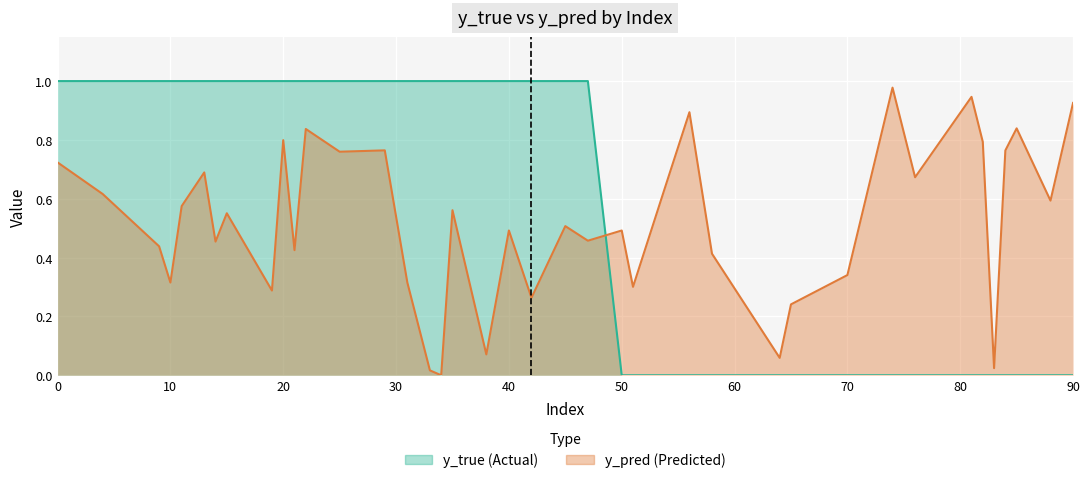

At which category does y_pred reach its first local peak?

13